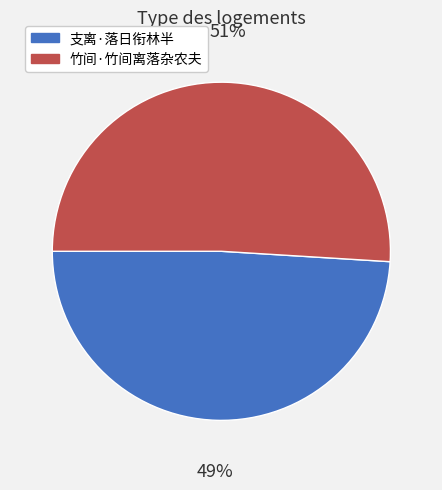

Do 竹间·竹间离落杂农夫 and 支离·落日衔林半 together represent more than half of the pie?

Yes